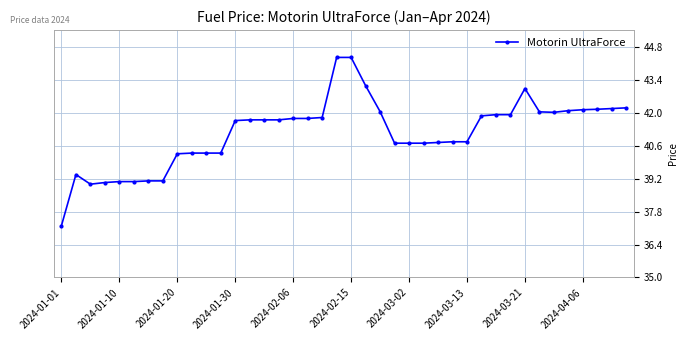

Is this an area chart (filled region under the line)?

No